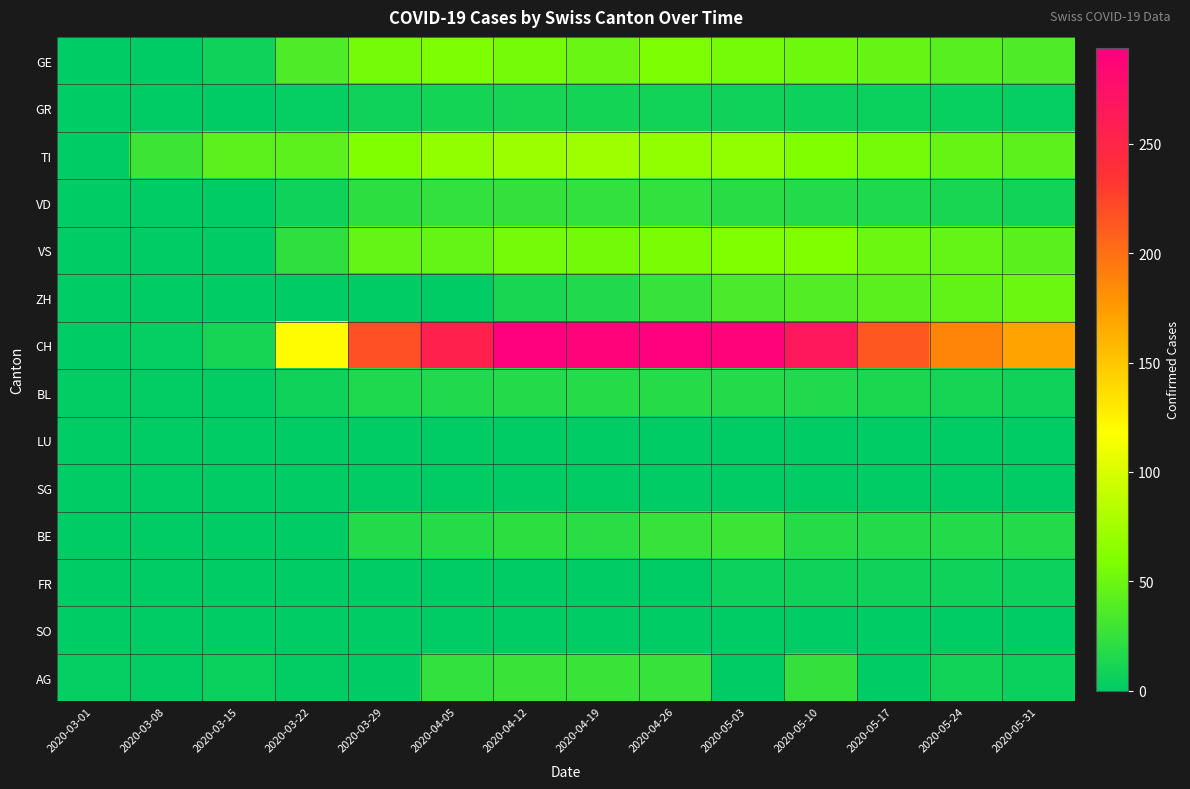

Which series changed the most between 2020-03-01 and 2020-05-17?

CH